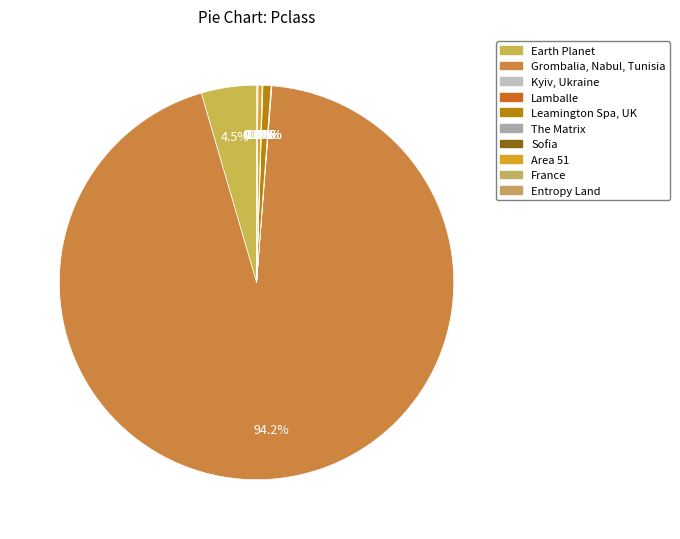

Between Area 51 and Lamballe, which is larger?

Area 51